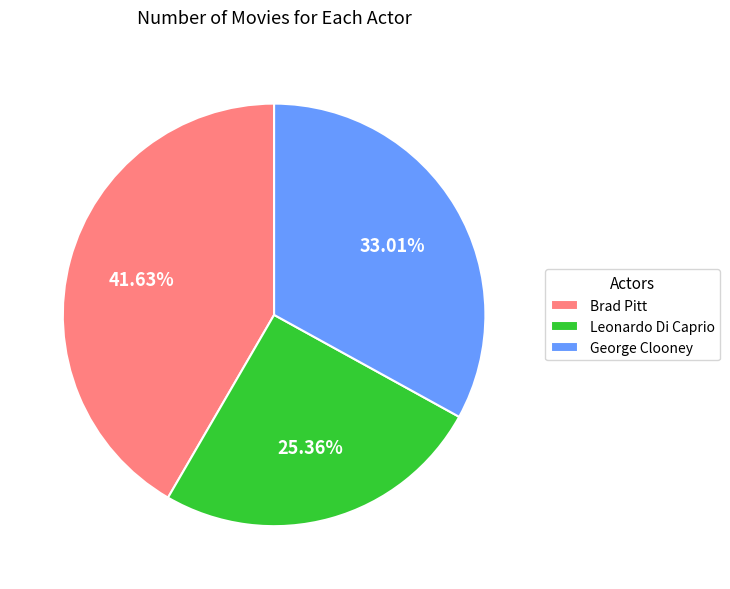

What is the ratio of the value at Leonardo Di Caprio to the value at George Clooney?

0.8